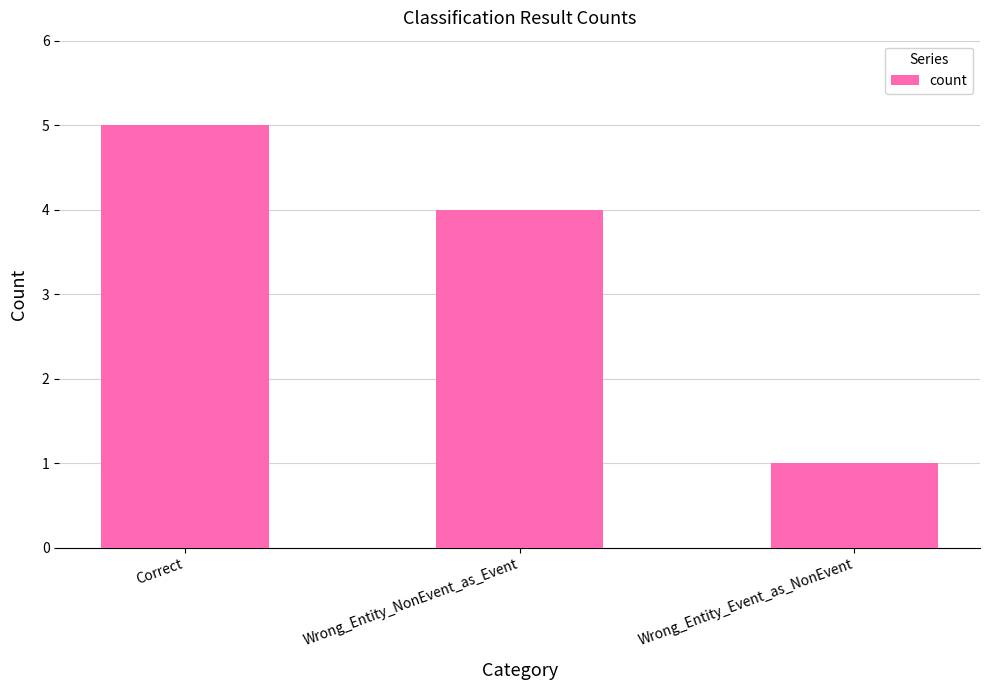

Reading left to right, transcribe all the data shown in this chart.

5	4	1